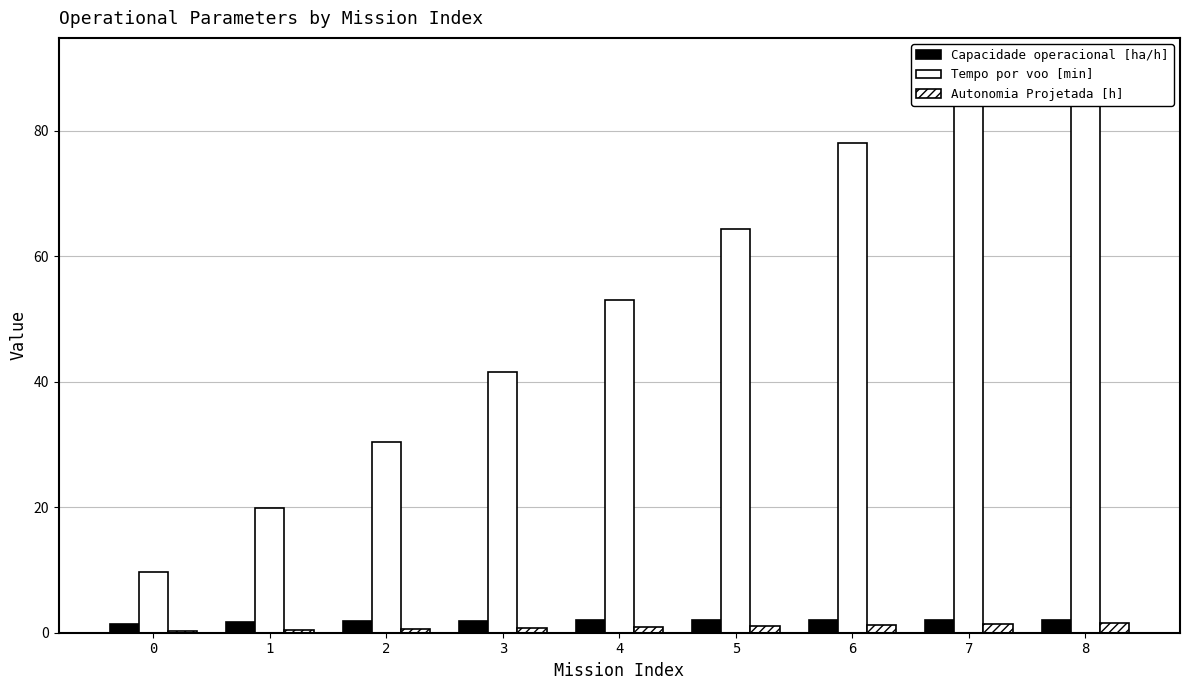

What is the greatest value displayed?

90.3